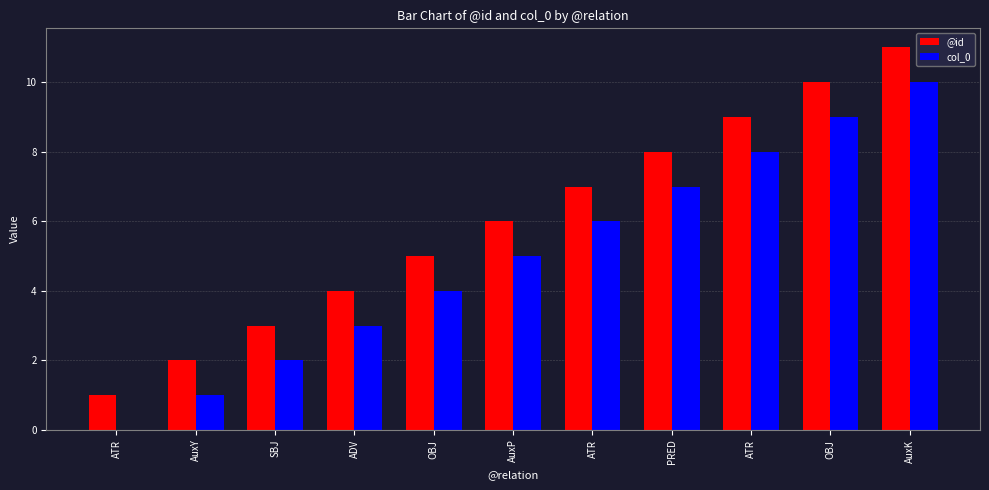

Which label corresponds to the smallest value in the chart?

ATR